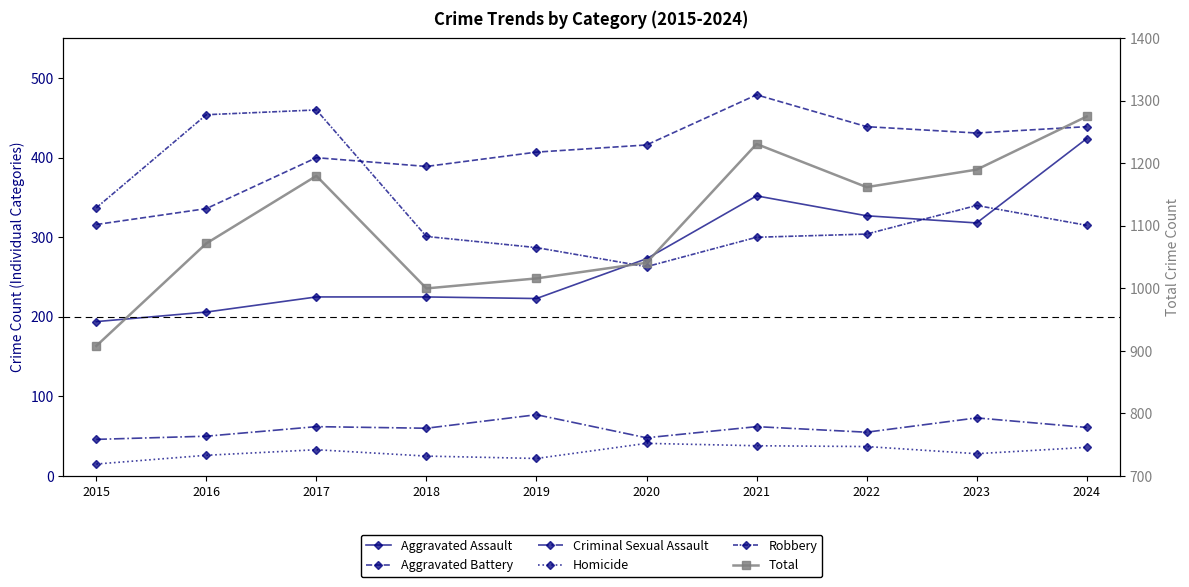

Where does the Robbery series first go above 315?

2015